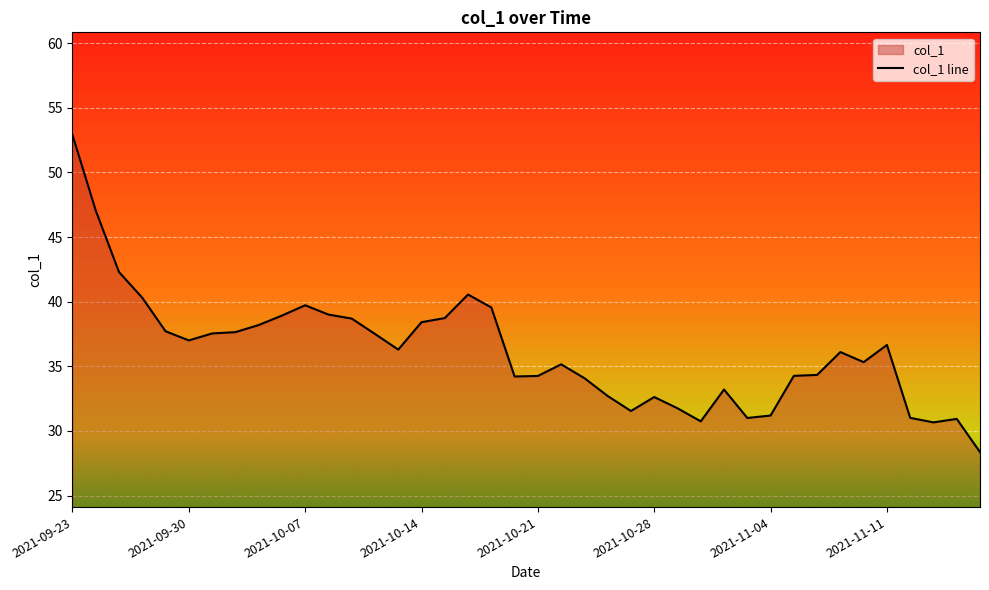

How many lines are shown in the chart?

1